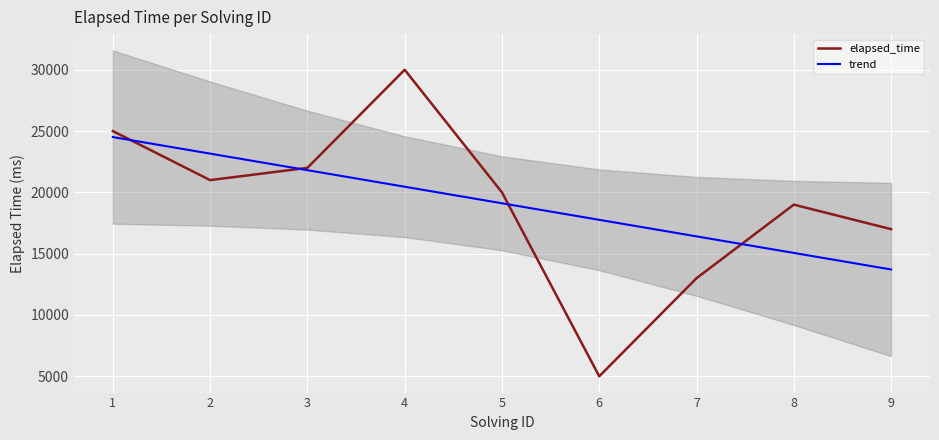

What is the value of the trend point at the 6th from the left?

17761.1